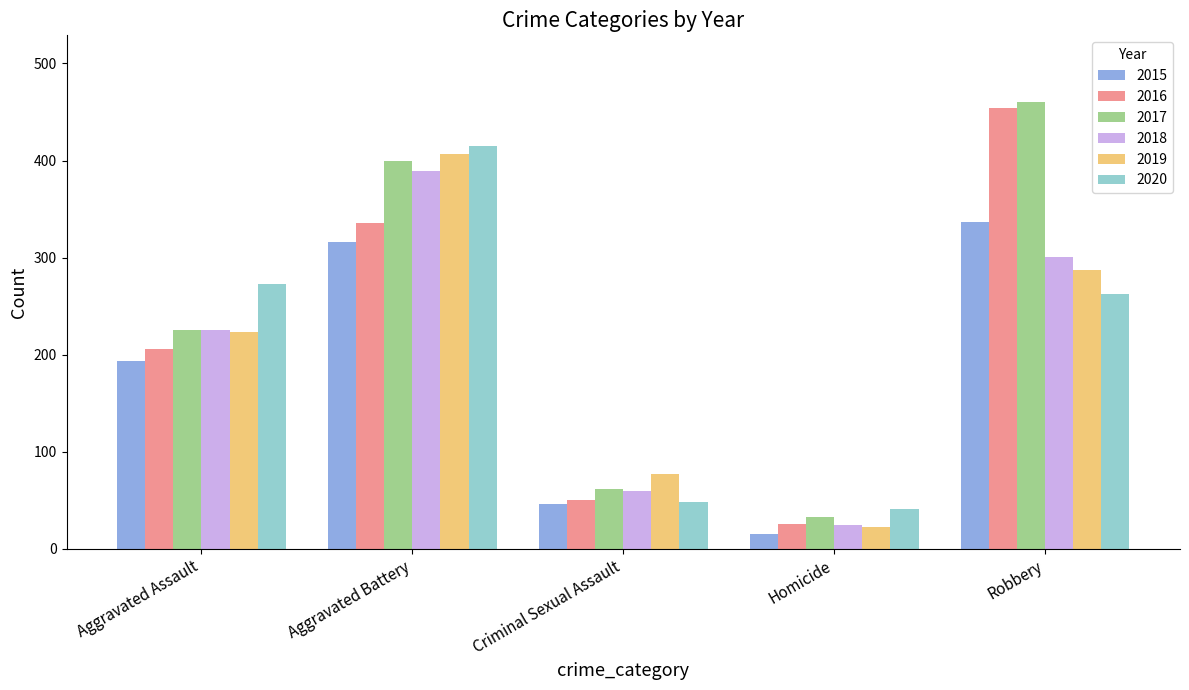

What position from the right is Criminal Sexual Assault?

3